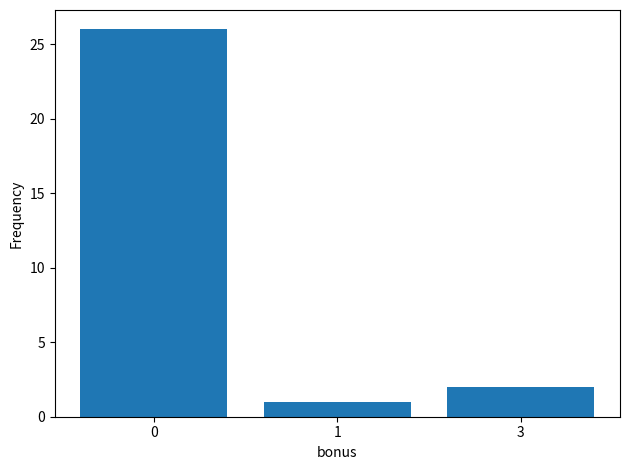

Reading left to right, list all the values displayed in this chart.

0=26	1=1	3=2